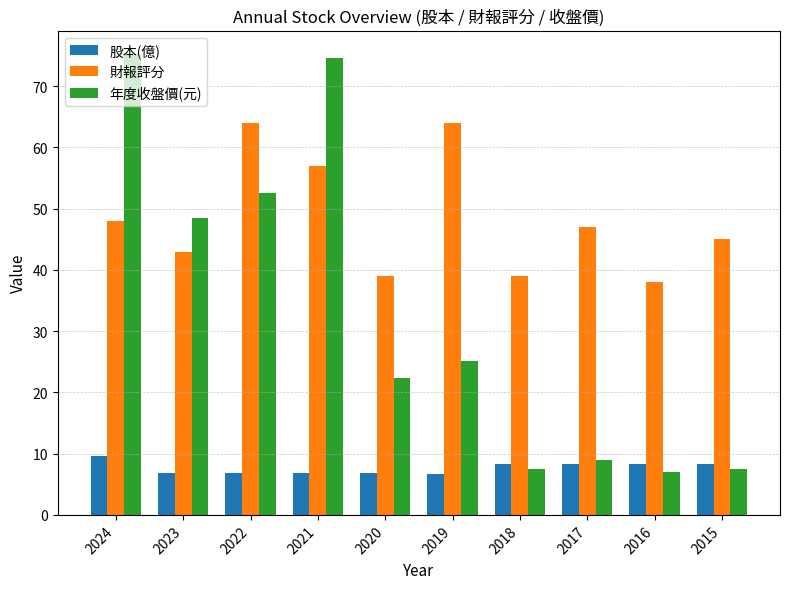

Which category has the highest value across all series?

2024